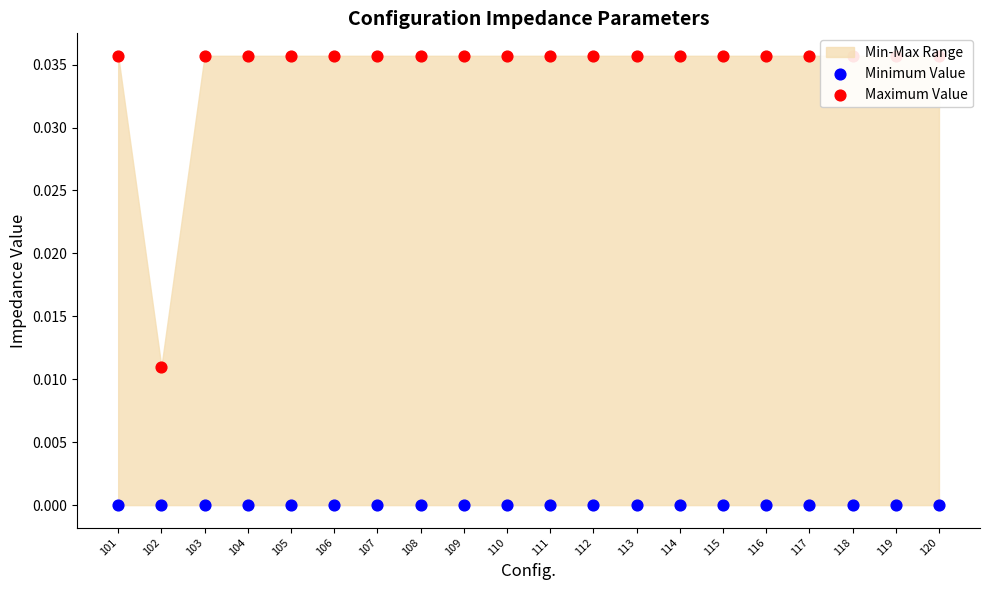

At how many categories does at least one series exceed 0?

20